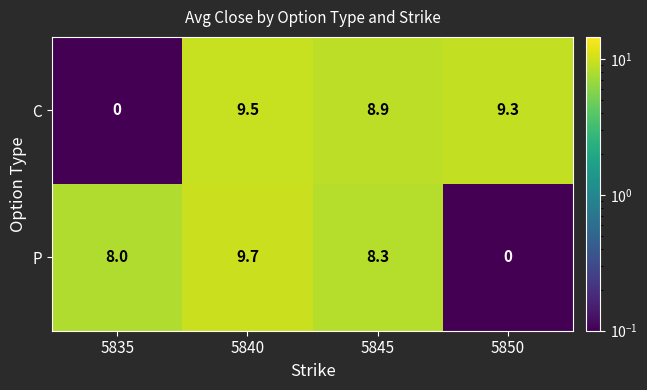

List the series in order of their overall mean, lowest first.

P, C